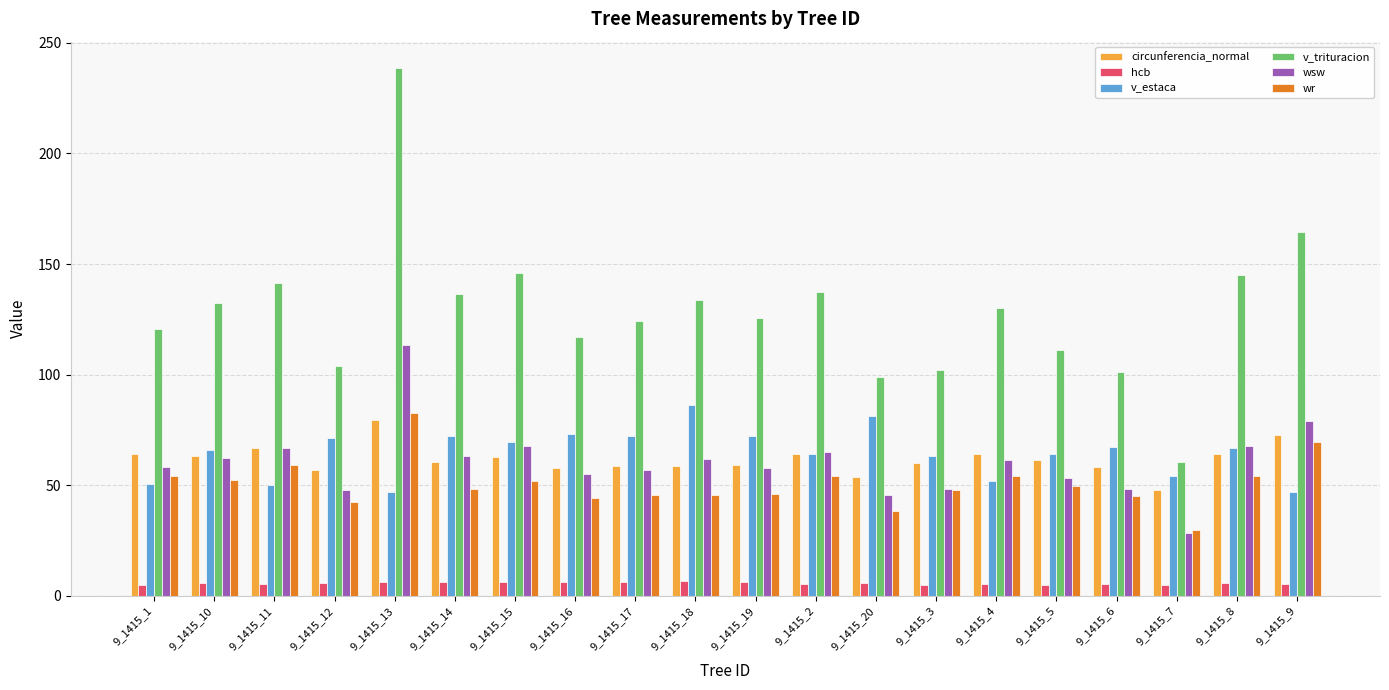

At which label does wr first exceed 49?

9_1415_1